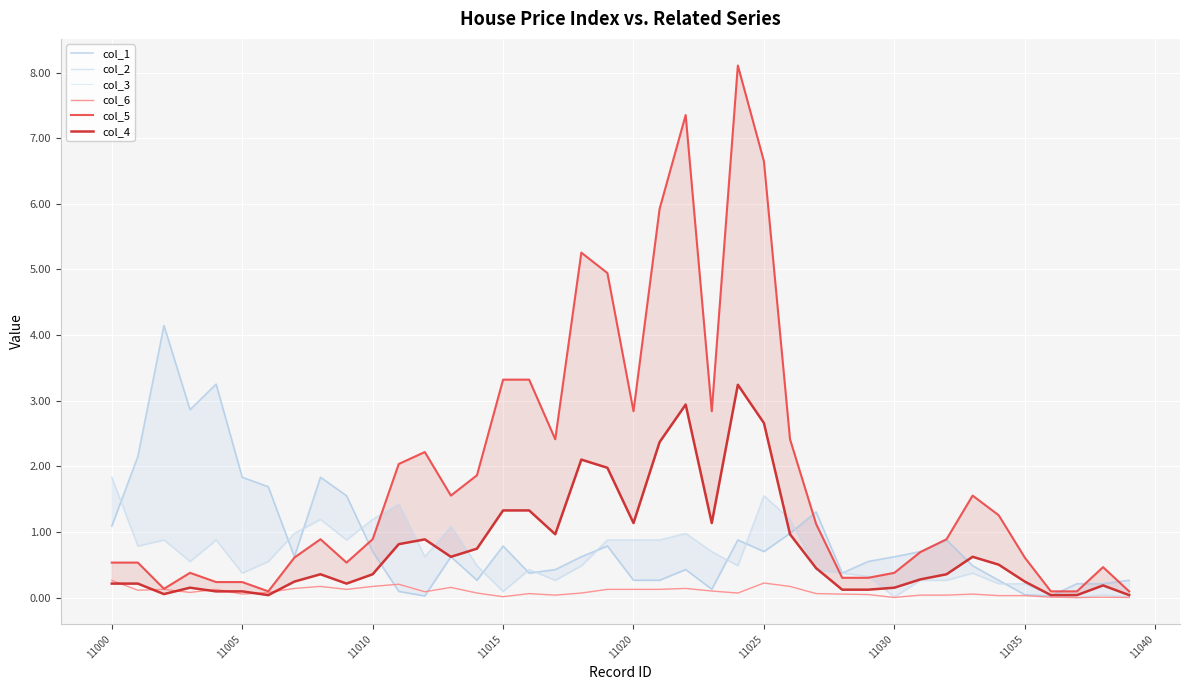

How many lines are shown in the chart?

6